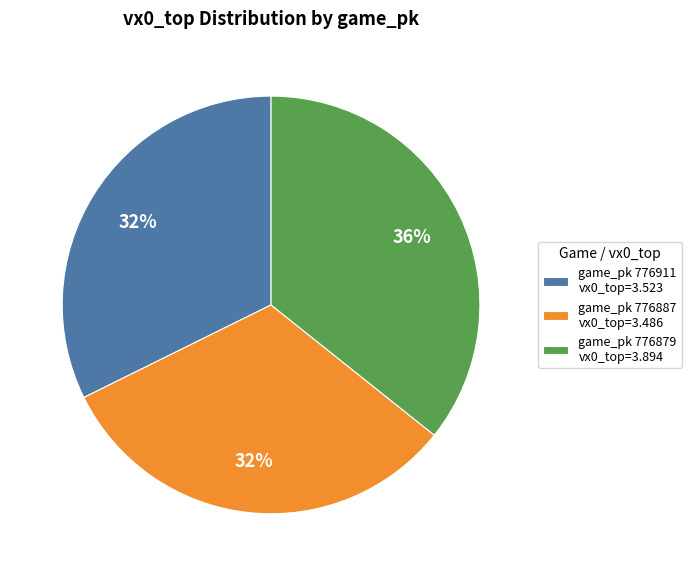

To the nearest percent, what percentage of the pie is game_pk 776911 vx0_top=3.523?

32%